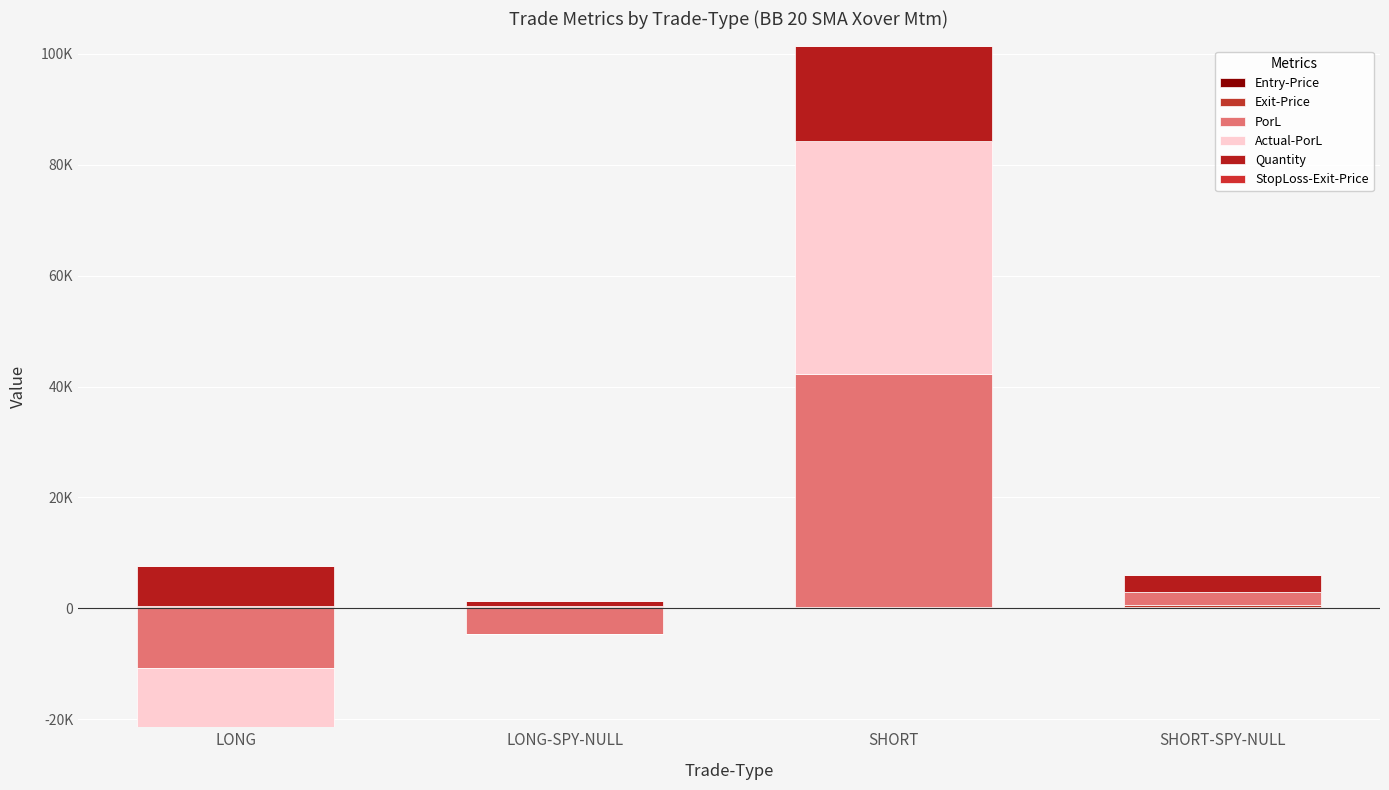

Which series has the largest range (max minus min)?

PorL